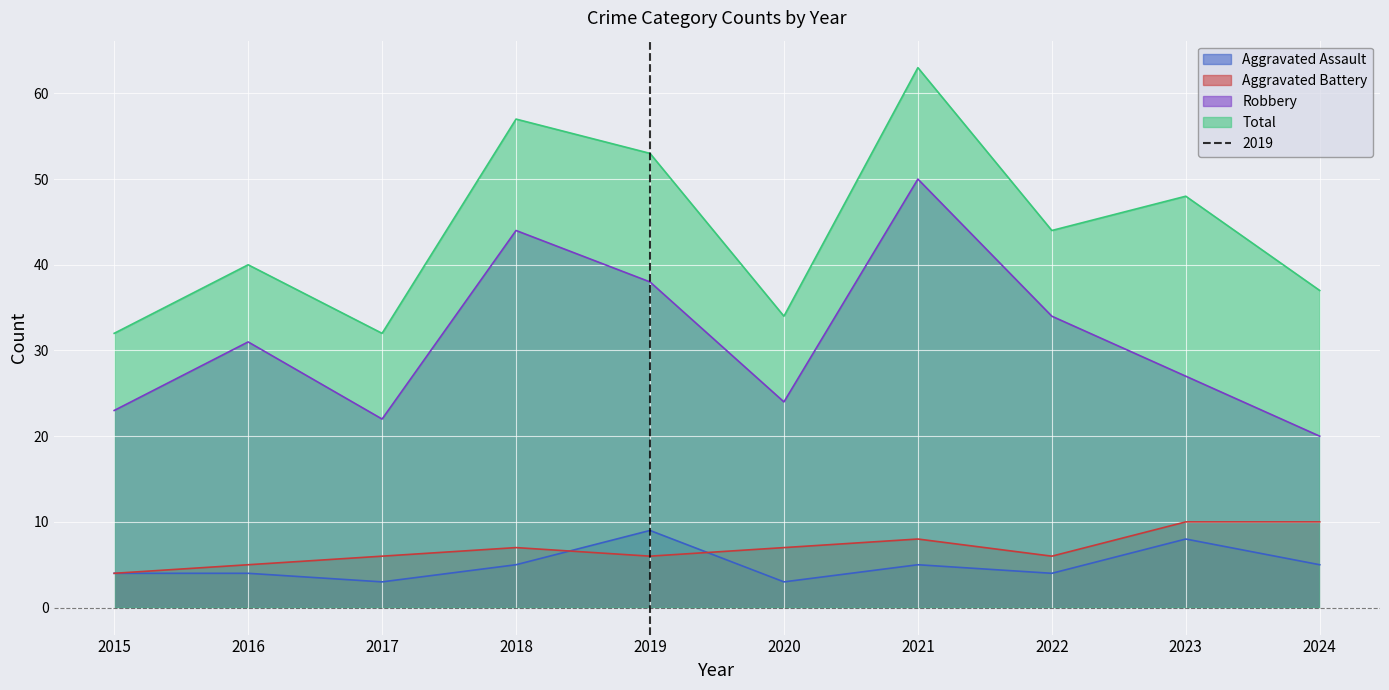

How many series are shown in this chart?

4